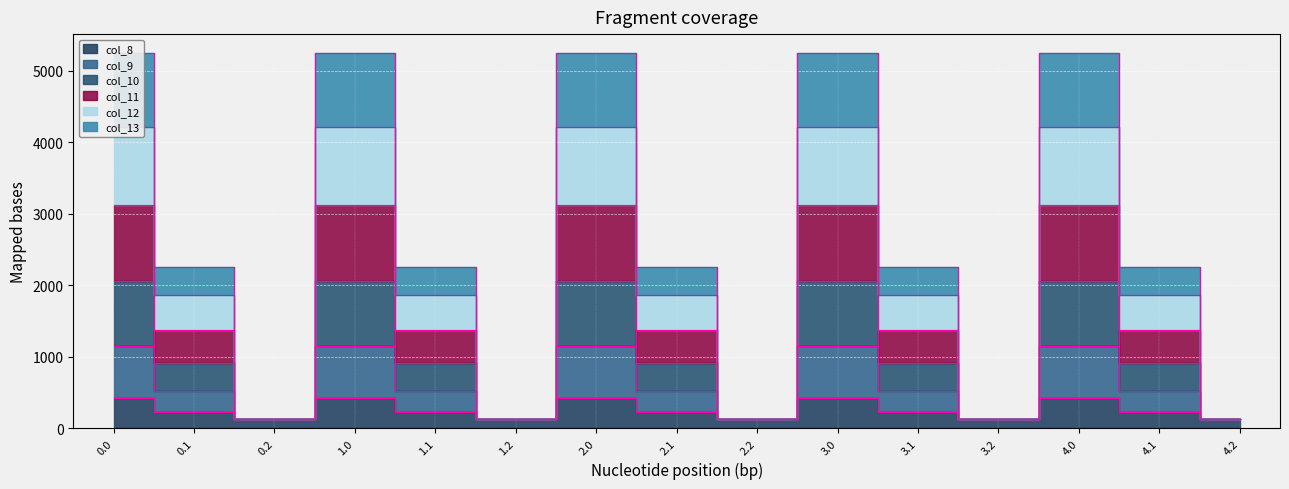

At how many categories does at least one series exceed 3970?

5